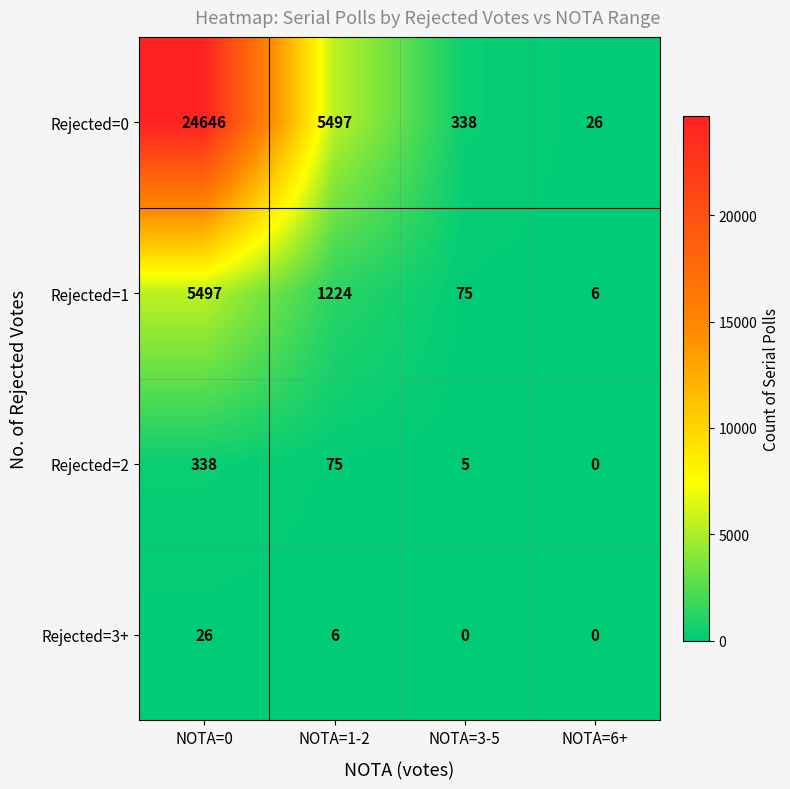

Which category has the highest value in the Rejected=1 series?

NOTA=0